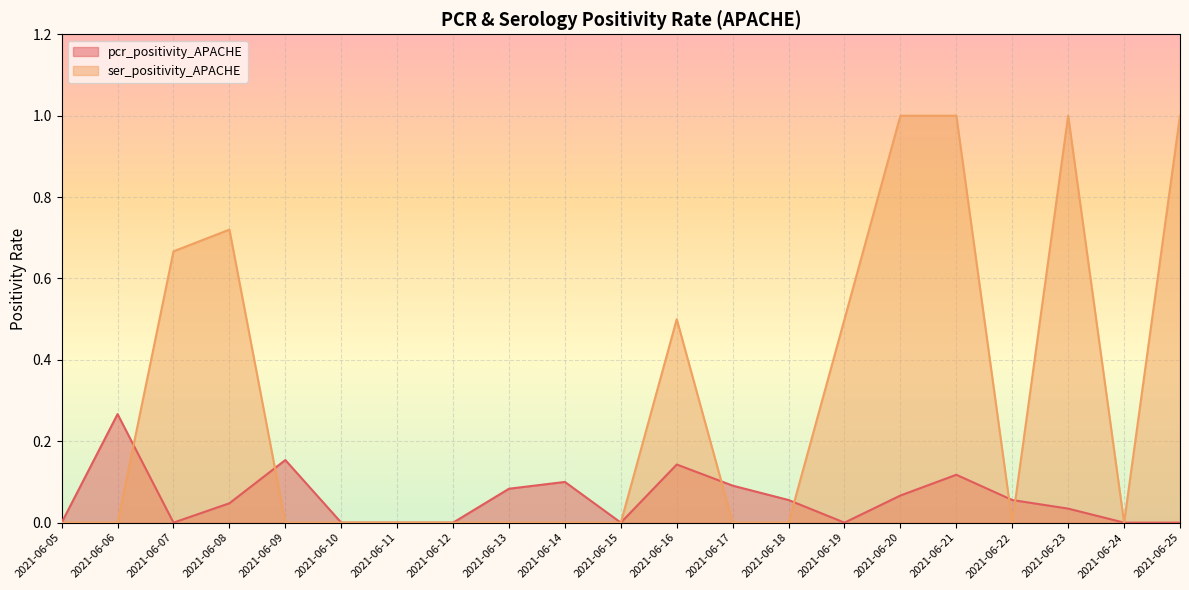

Reading left to right, what are all the values shown in this chart?

pcr_positivity_APACHE: 0.0	0.3	0.0	0.0	0.2	0.0	0.0	0.0	0.1	0.1	0.0	0.1	0.1	0.1	0.0	0.1	0.1	0.1	0.0	0.0	0.0
ser_positivity_APACHE: 0.0	0.0	0.7	0.7	0.0	0.0	0.0	0.0	0.0	0.0	0.0	0.5	0.0	0.0	0.5	1.0	1.0	0.0	1.0	0.0	1.0